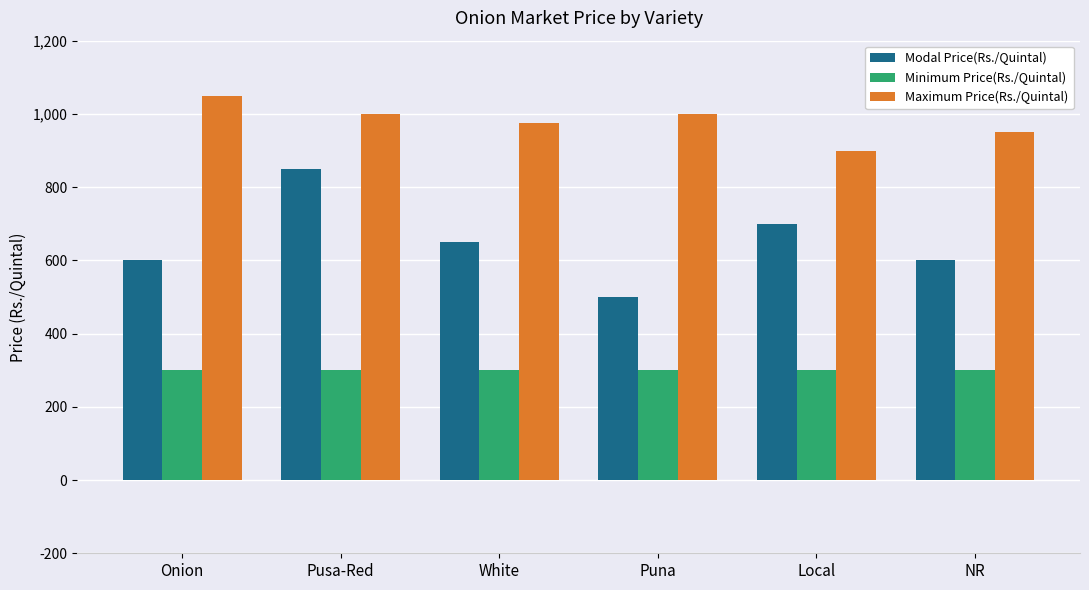

Read the Maximum Price(Rs./Quintal) value at NR, to the nearest 5.

950